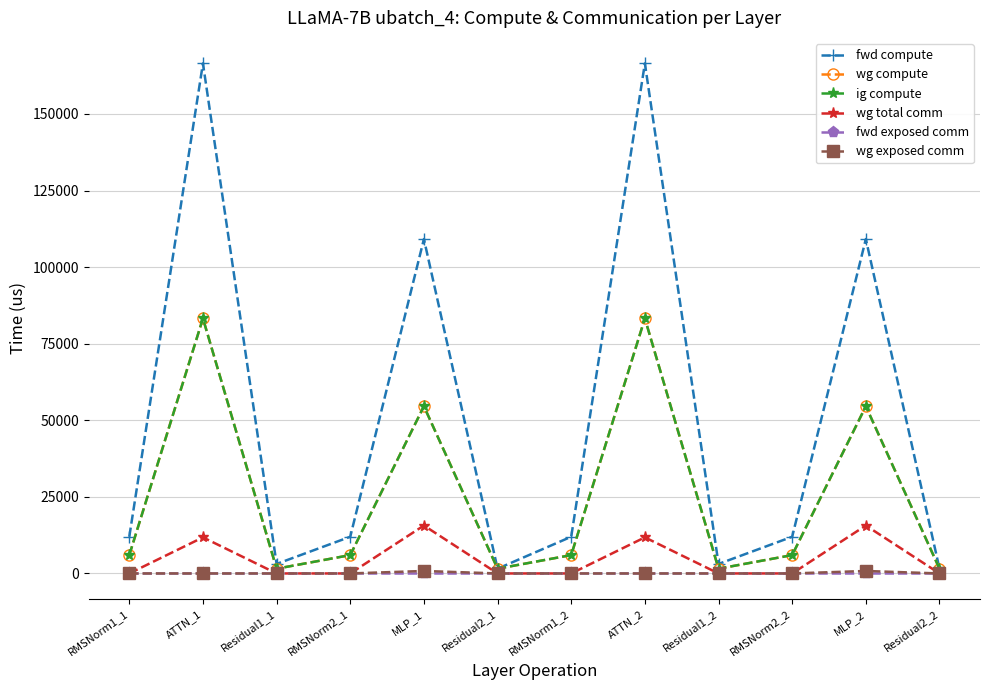

What position from the right is MLP_2?

2